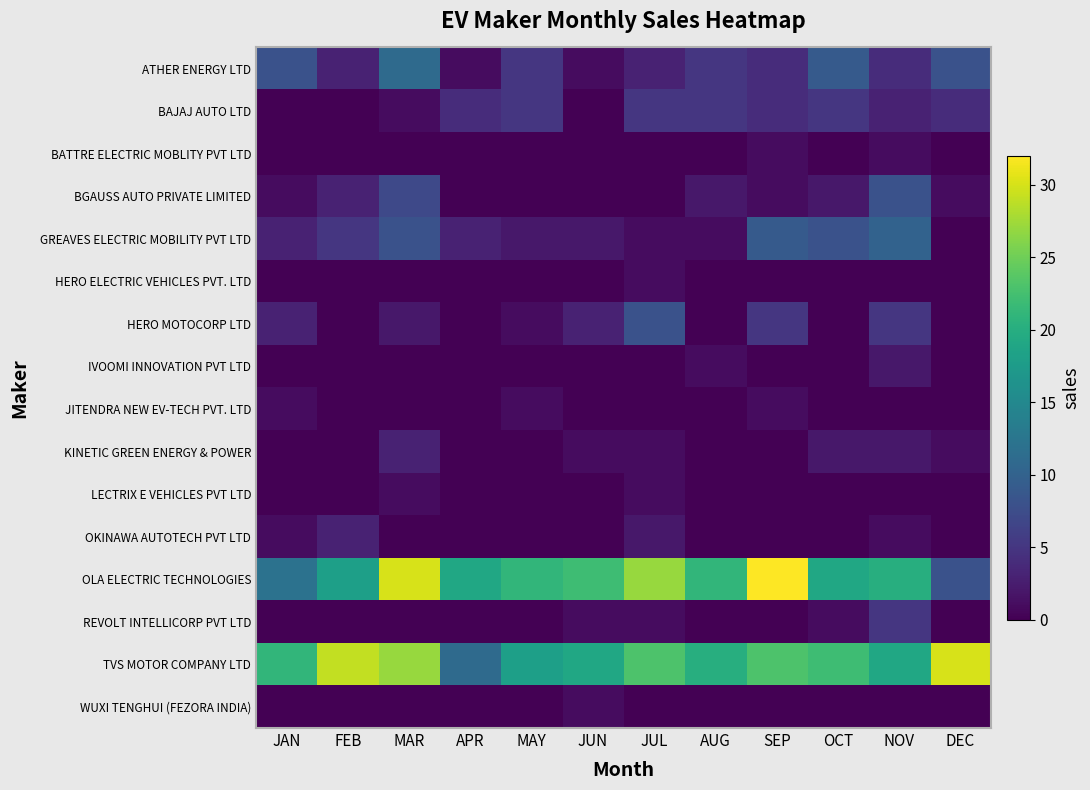

Reading right to left, extract all data points from this chart.

ATHER ENERGY LTD: DEC=8	NOV=4	OCT=9	SEP=4	AUG=5	JUL=3	JUN=1	MAY=5	APR=1	MAR=11	FEB=3	JAN=8
BAJAJ AUTO LTD: DEC=4	NOV=3	OCT=5	SEP=4	AUG=5	JUL=5	JUN=0	MAY=5	APR=4	MAR=1	FEB=0	JAN=0
BATTRE ELECTRIC MOBLITY PVT LTD: DEC=0	NOV=1	OCT=0	SEP=1	AUG=0	JUL=0	JUN=0	MAY=0	APR=0	MAR=0	FEB=0	JAN=0
BGAUSS AUTO PRIVATE LIMITED: DEC=1	NOV=8	OCT=2	SEP=1	AUG=2	JUL=0	JUN=0	MAY=0	APR=0	MAR=7	FEB=3	JAN=1
GREAVES ELECTRIC MOBILITY PVT LTD: DEC=0	NOV=10	OCT=8	SEP=9	AUG=1	JUL=1	JUN=2	MAY=2	APR=3	MAR=8	FEB=5	JAN=3
HERO ELECTRIC VEHICLES PVT. LTD: DEC=0	NOV=0	OCT=0	SEP=0	AUG=0	JUL=1	JUN=0	MAY=0	APR=0	MAR=0	FEB=0	JAN=0
HERO MOTOCORP LTD: DEC=0	NOV=5	OCT=0	SEP=5	AUG=0	JUL=8	JUN=3	MAY=1	APR=0	MAR=2	FEB=0	JAN=3
IVOOMI INNOVATION PVT LTD: DEC=0	NOV=2	OCT=0	SEP=0	AUG=1	JUL=0	JUN=0	MAY=0	APR=0	MAR=0	FEB=0	JAN=0
JITENDRA NEW EV-TECH PVT. LTD: DEC=0	NOV=0	OCT=0	SEP=1	AUG=0	JUL=0	JUN=0	MAY=1	APR=0	MAR=0	FEB=0	JAN=1
KINETIC GREEN ENERGY & POWER: DEC=1	NOV=2	OCT=2	SEP=0	AUG=0	JUL=1	JUN=1	MAY=0	APR=0	MAR=3	FEB=0	JAN=0
LECTRIX E VEHICLES PVT LTD: DEC=0	NOV=0	OCT=0	SEP=0	AUG=0	JUL=1	JUN=0	MAY=0	APR=0	MAR=1	FEB=0	JAN=0
OKINAWA AUTOTECH PVT LTD: DEC=0	NOV=1	OCT=0	SEP=0	AUG=0	JUL=2	JUN=0	MAY=0	APR=0	MAR=0	FEB=3	JAN=1
OLA ELECTRIC TECHNOLOGIES: DEC=8	NOV=20	OCT=19	SEP=32	AUG=21	JUL=27	JUN=22	MAY=21	APR=19	MAR=30	FEB=18	JAN=12
REVOLT INTELLICORP PVT LTD: DEC=0	NOV=5	OCT=1	SEP=0	AUG=0	JUL=1	JUN=1	MAY=0	APR=0	MAR=0	FEB=0	JAN=0
TVS MOTOR COMPANY LTD: DEC=30	NOV=19	OCT=22	SEP=23	AUG=20	JUL=23	JUN=19	MAY=18	APR=11	MAR=27	FEB=29	JAN=21
WUXI TENGHUI (FEZORA INDIA): DEC=0	NOV=0	OCT=0	SEP=0	AUG=0	JUL=0	JUN=1	MAY=0	APR=0	MAR=0	FEB=0	JAN=0